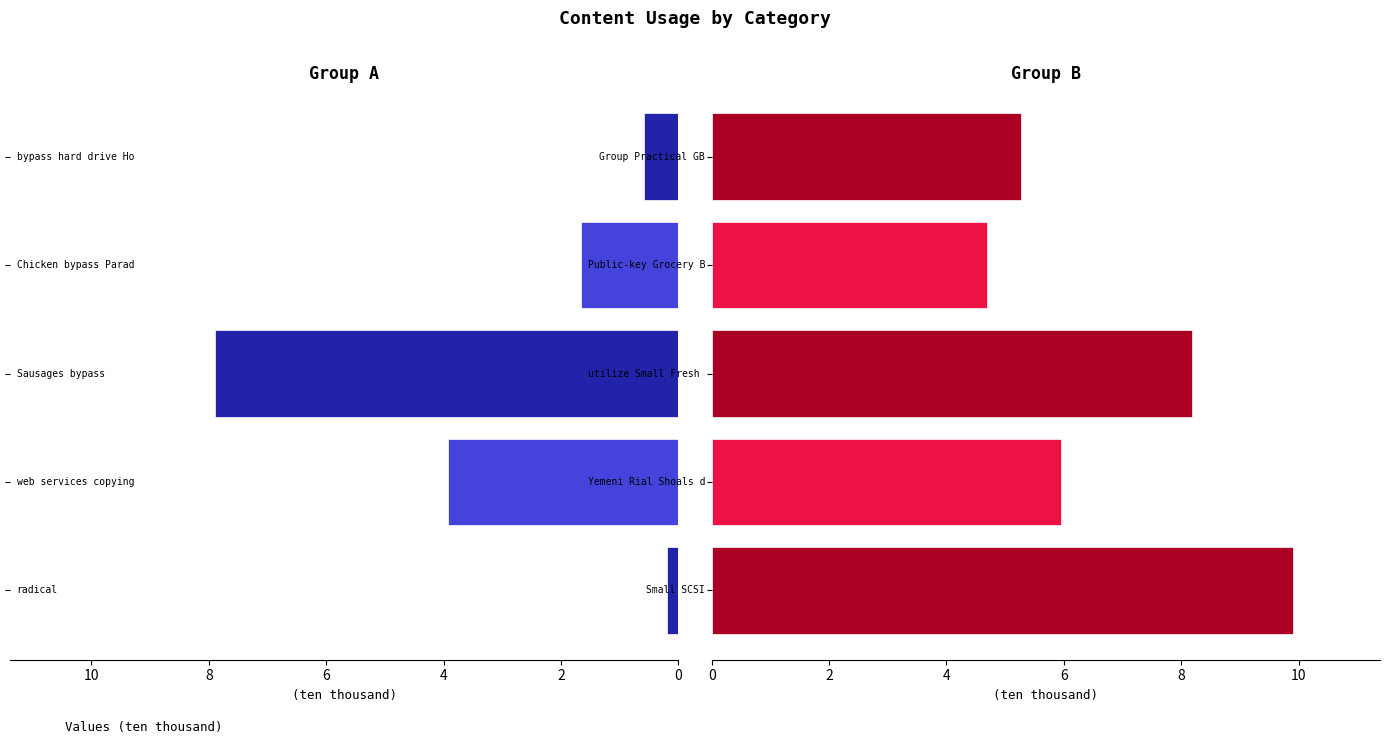

The value of Group B at 0 is 9.9. True or false?

True